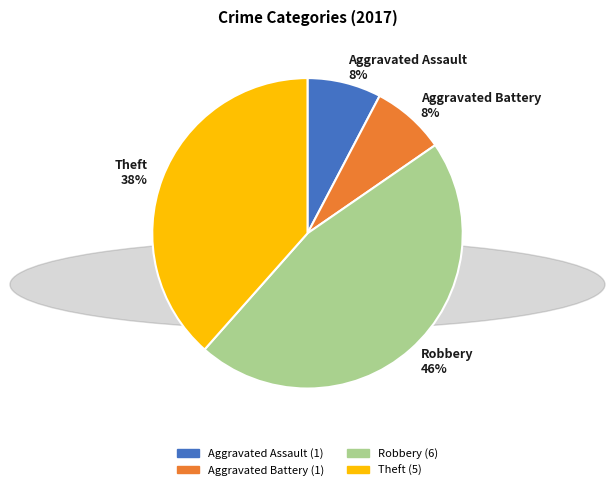

To the nearest percent, what percentage of the pie is Aggravated Battery (1)?

8%